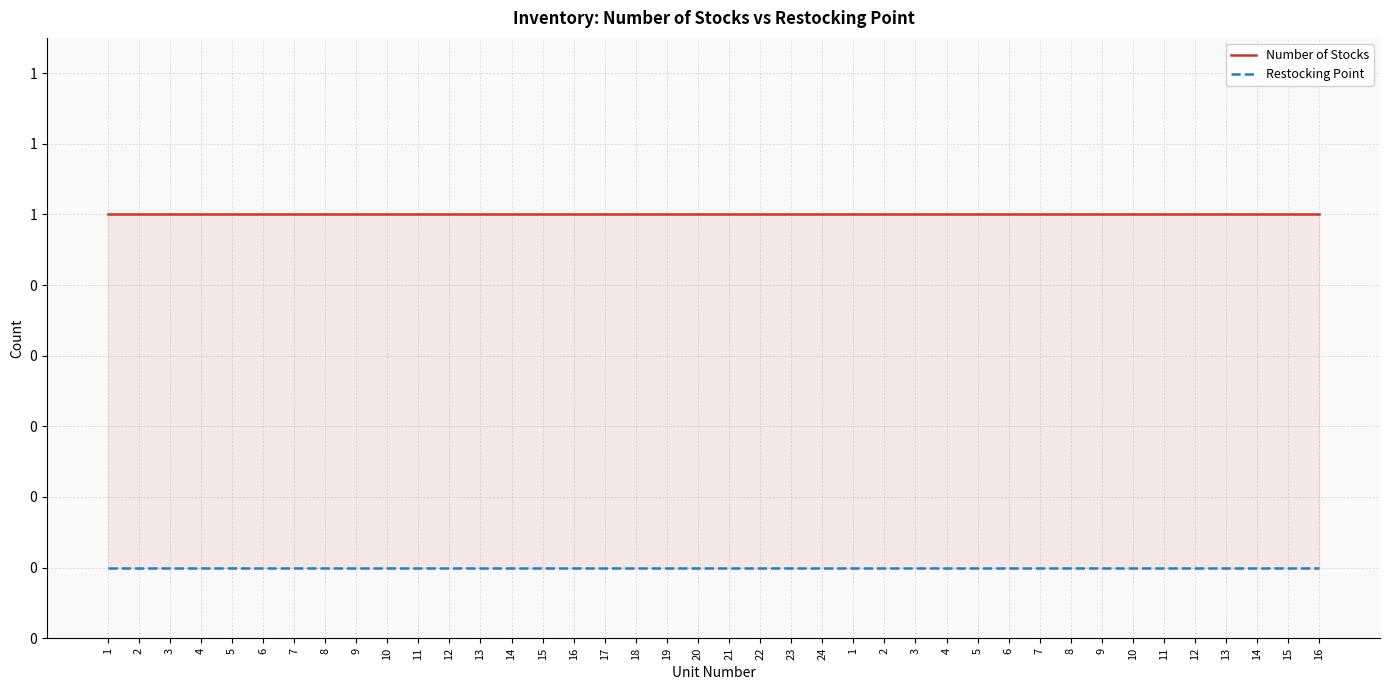

How many lines are shown in the chart?

2